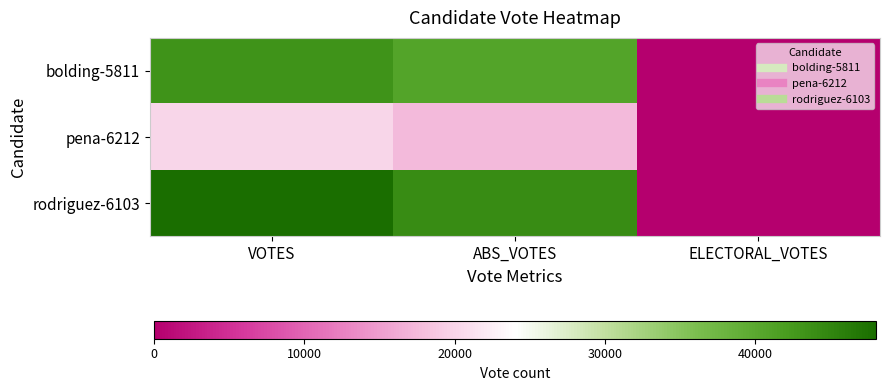

Which has a higher value, VOTES or ABS_VOTES?

VOTES